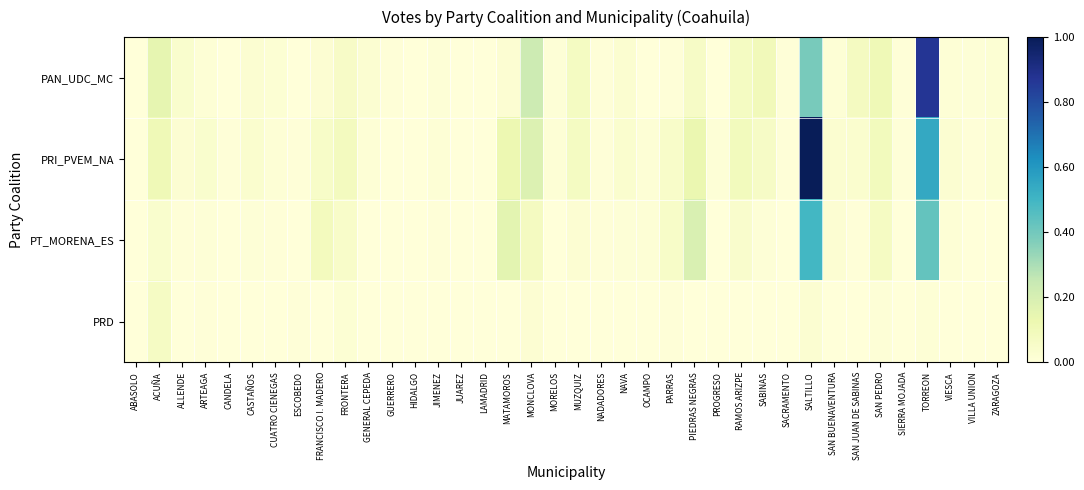

Count the number of data series in this chart.

4